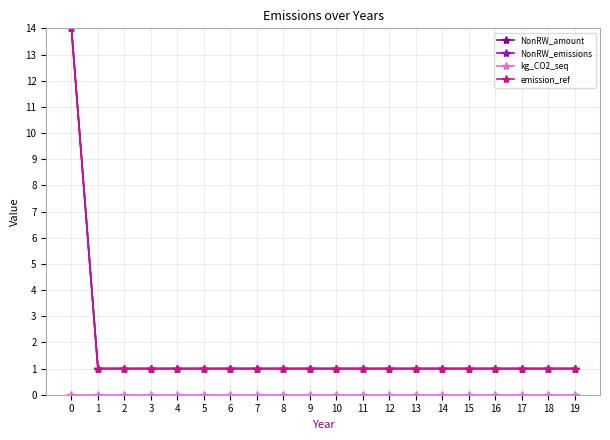

Does the chart have visible grid lines?

Yes